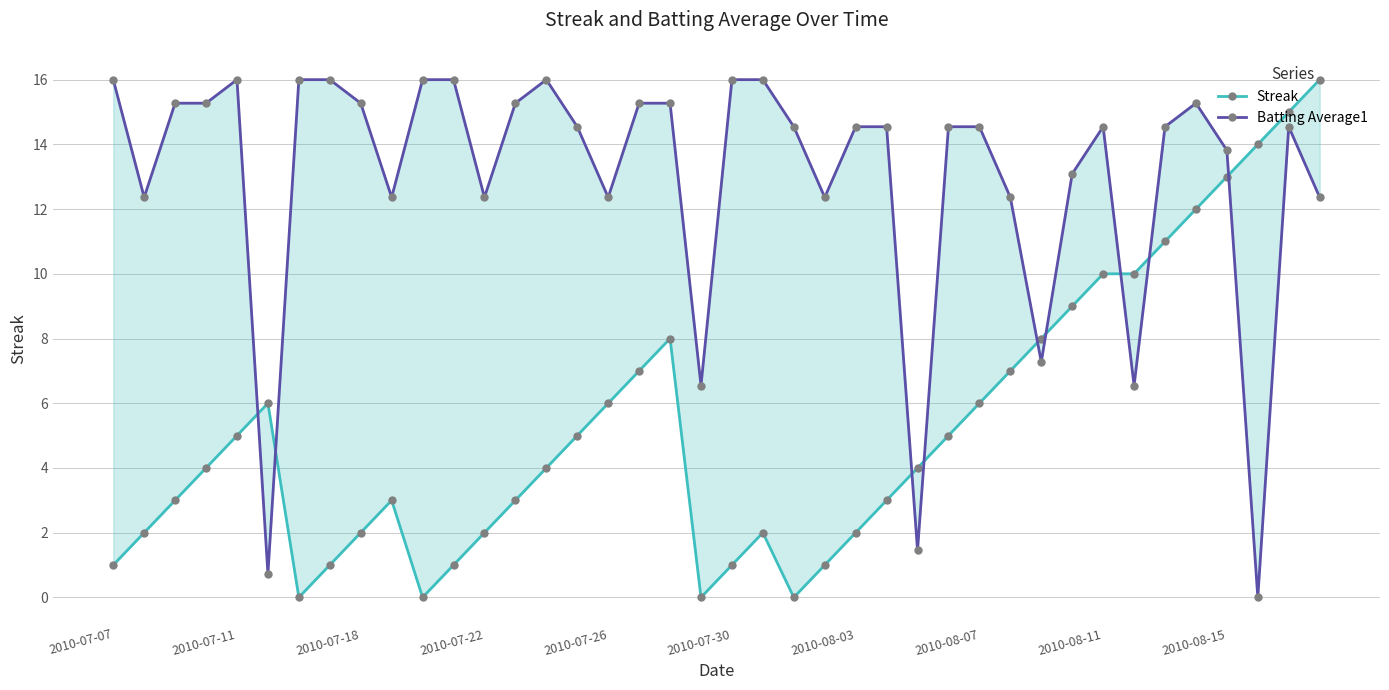

How many positive values does the Streak series have?

36